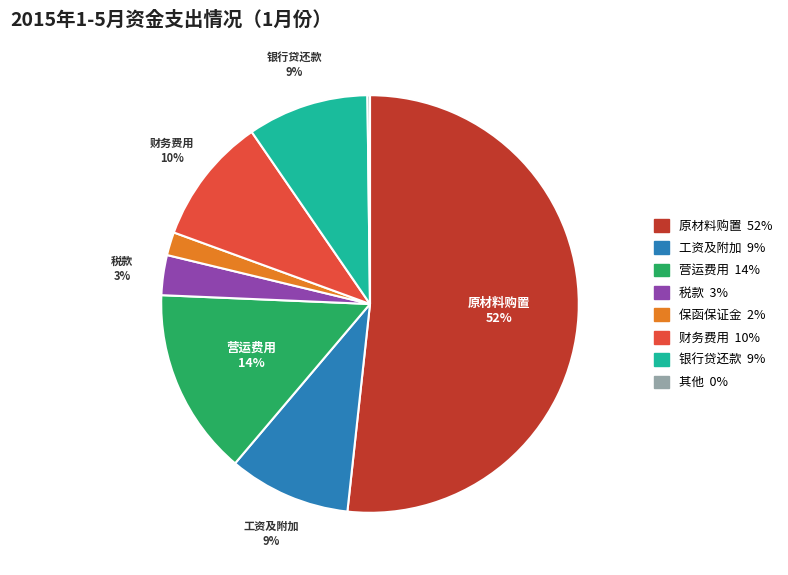

Is it true that 财务费用 is 17% of the pie?

False